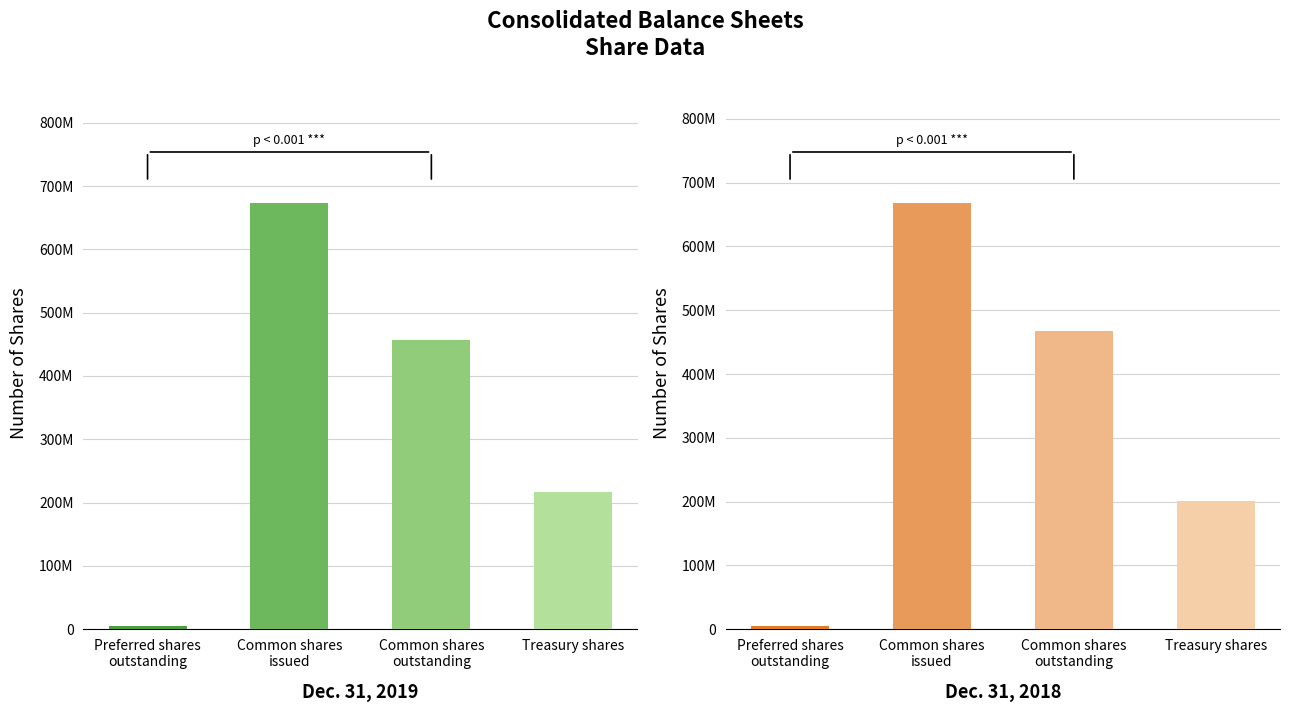

Are the bars horizontal?

No